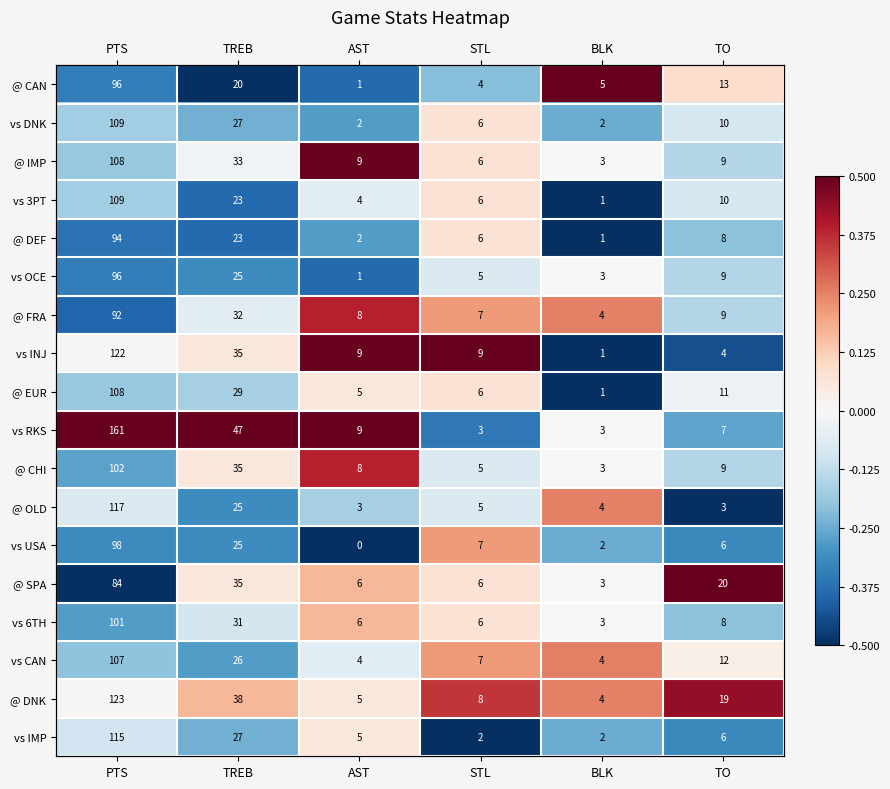

At which category is the sum across all series the highest?

STL